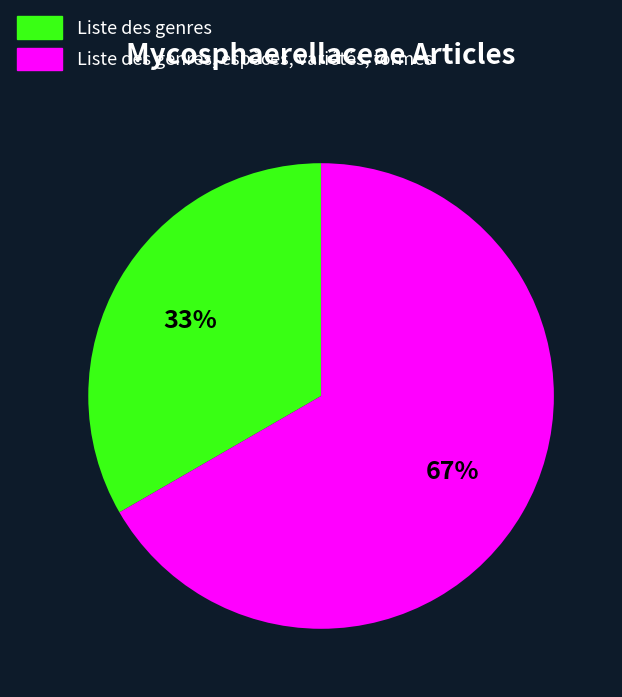

Which has a higher value, Liste des genres or Liste des genres, espèces, variétés, formes?

Liste des genres, espèces, variétés, formes